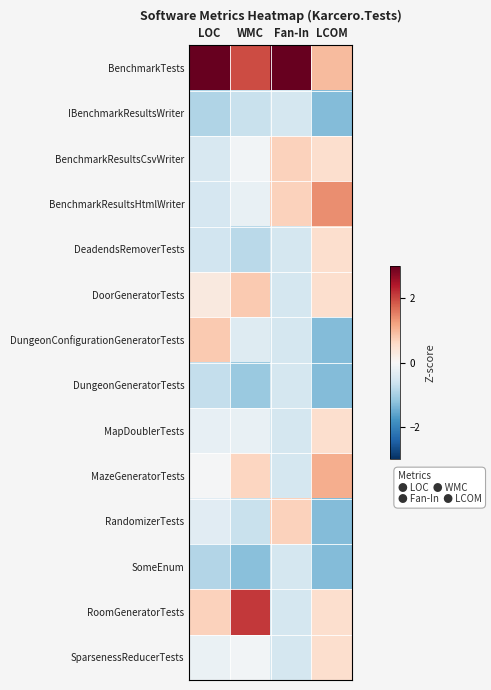

What is the difference between the highest and lowest values at WMC?

3.4